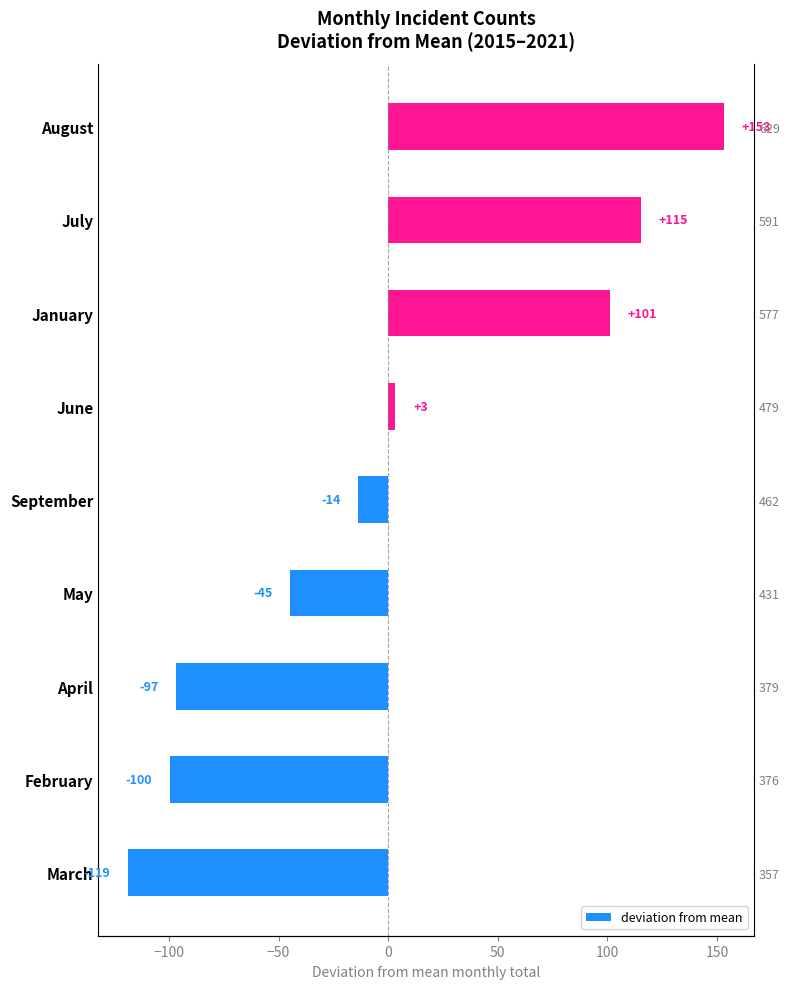

What is the sum of the values at April and September?

-110.3